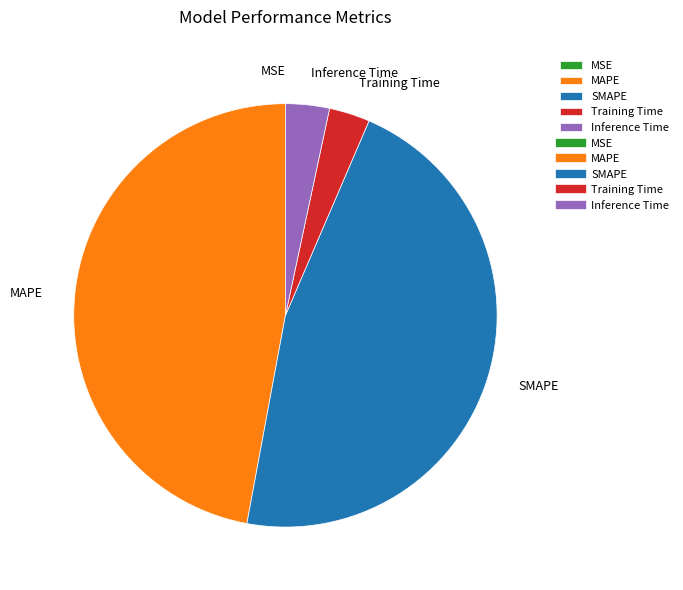

Does any single category account for the majority?

No